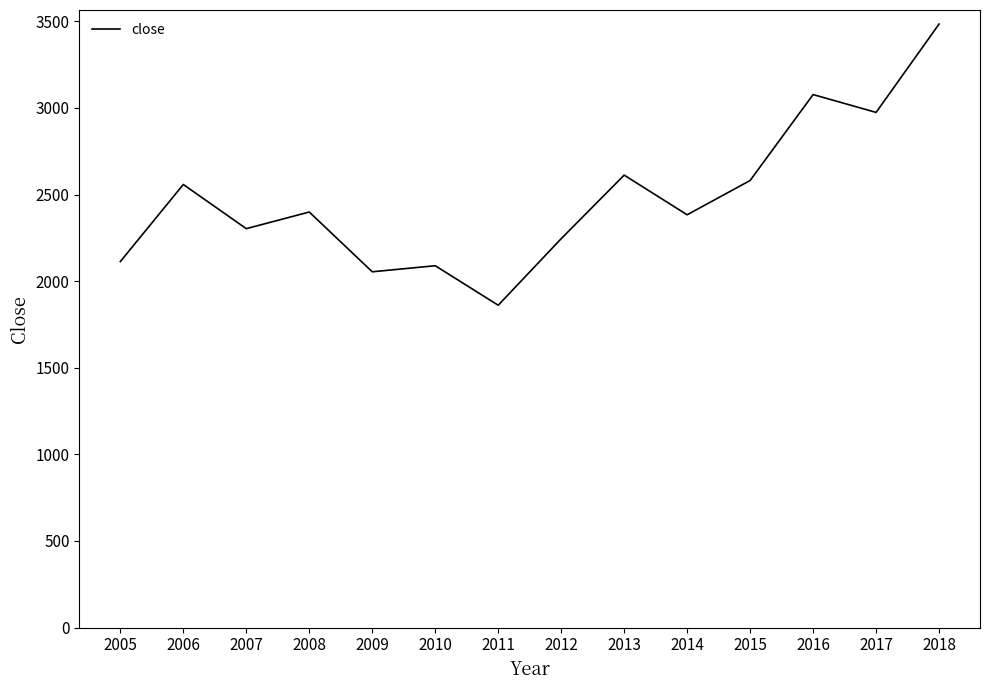

What is the change in value from 2006 to 2008?

-159